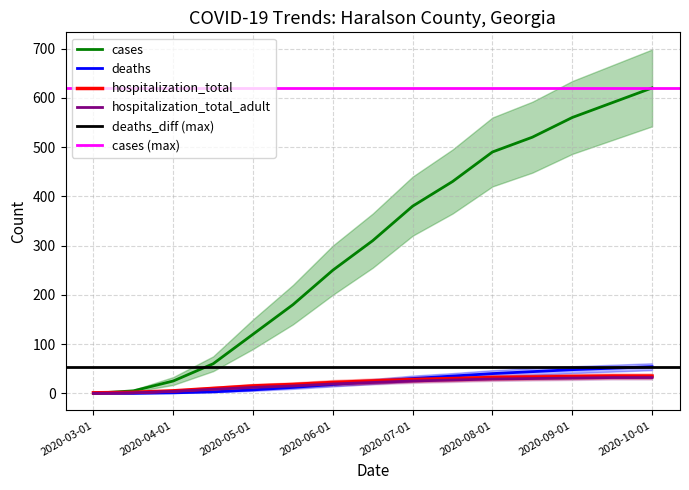

True or false: deaths has a value of 24 at 2020-06-15.

True